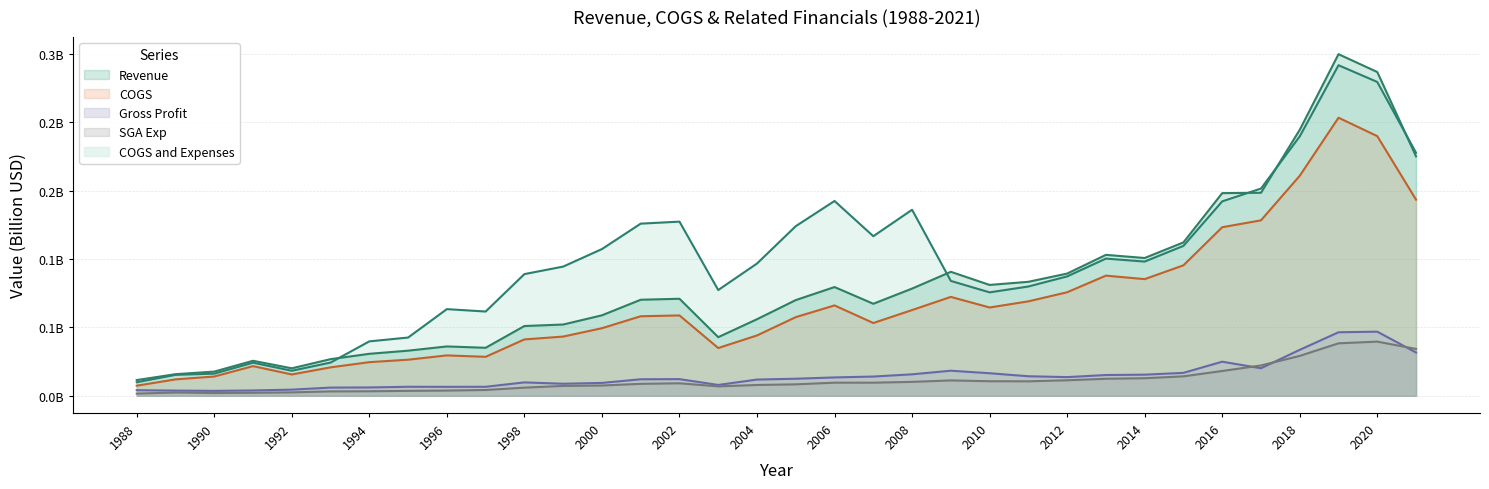

Which has a higher value, 2010 or 1995?

2010